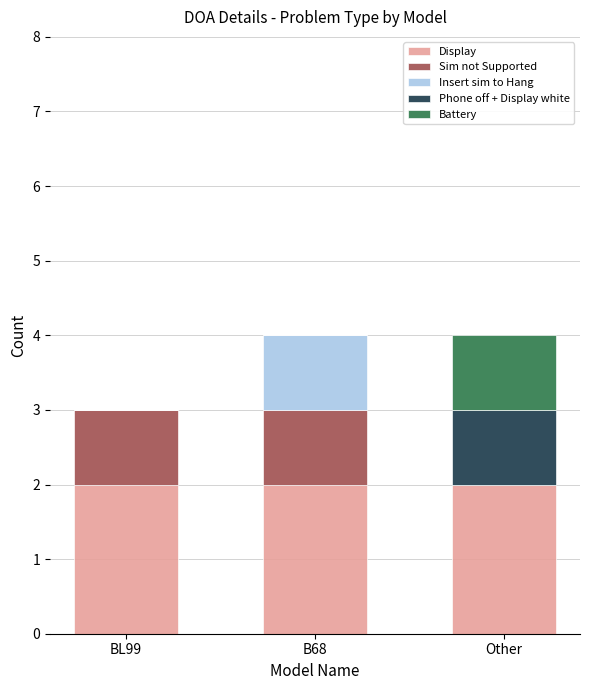

What is the total value across all series at BL99?

3